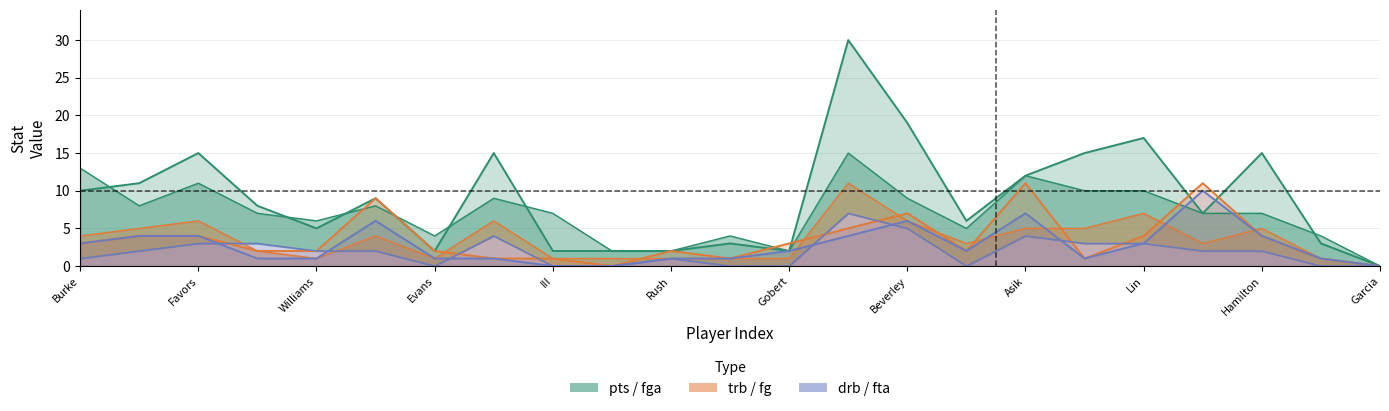

Is it true that fta equals 5 at Beverley?

True